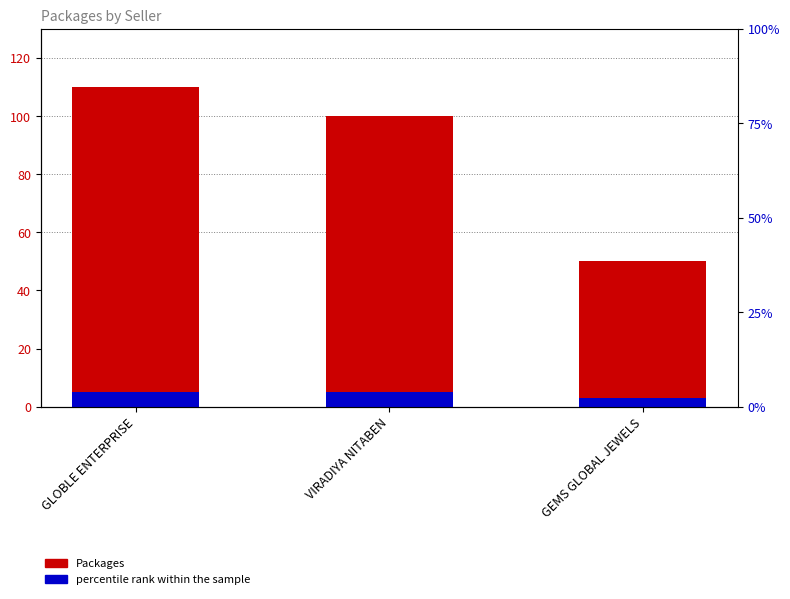

How many values in the Packages series exceed 100?

1